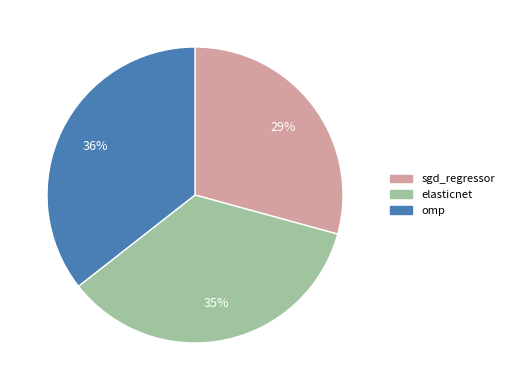

To the nearest percent, what is the combined percentage of elasticnet and sgd_regressor?

64%